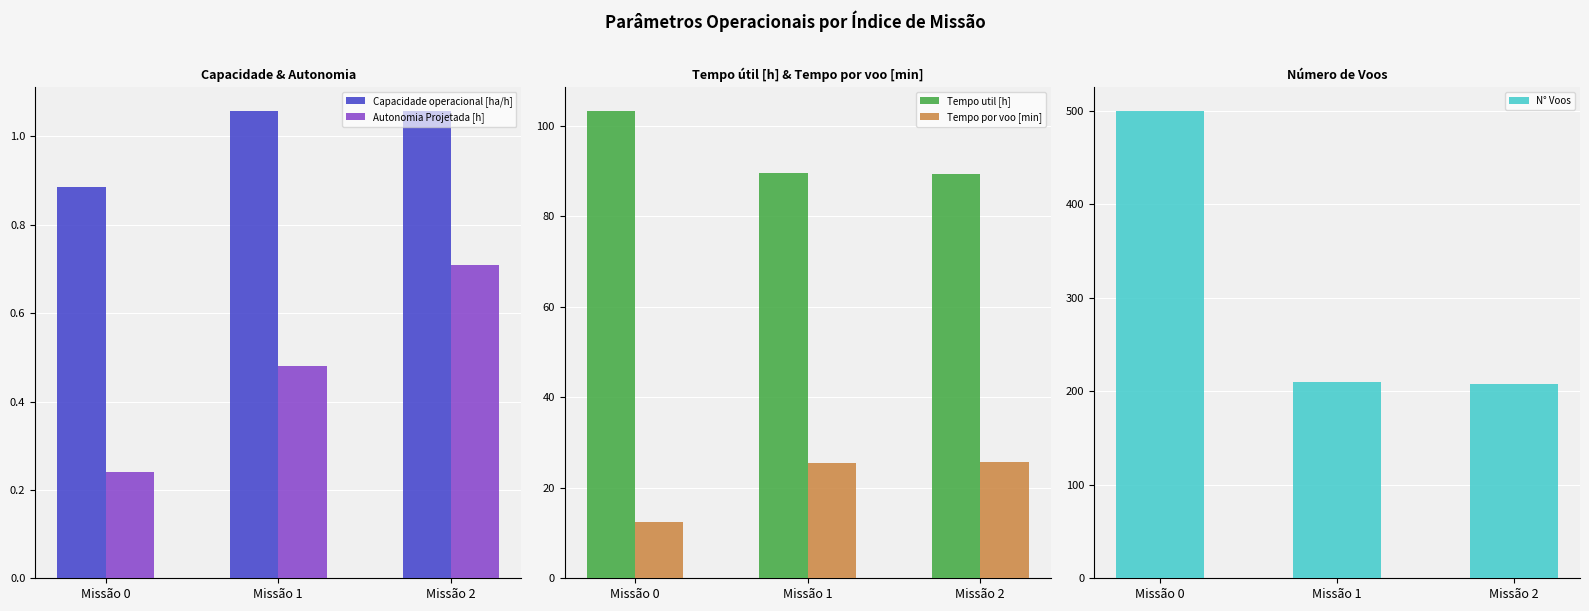

How many data points in N° Voos are less than 210?

1